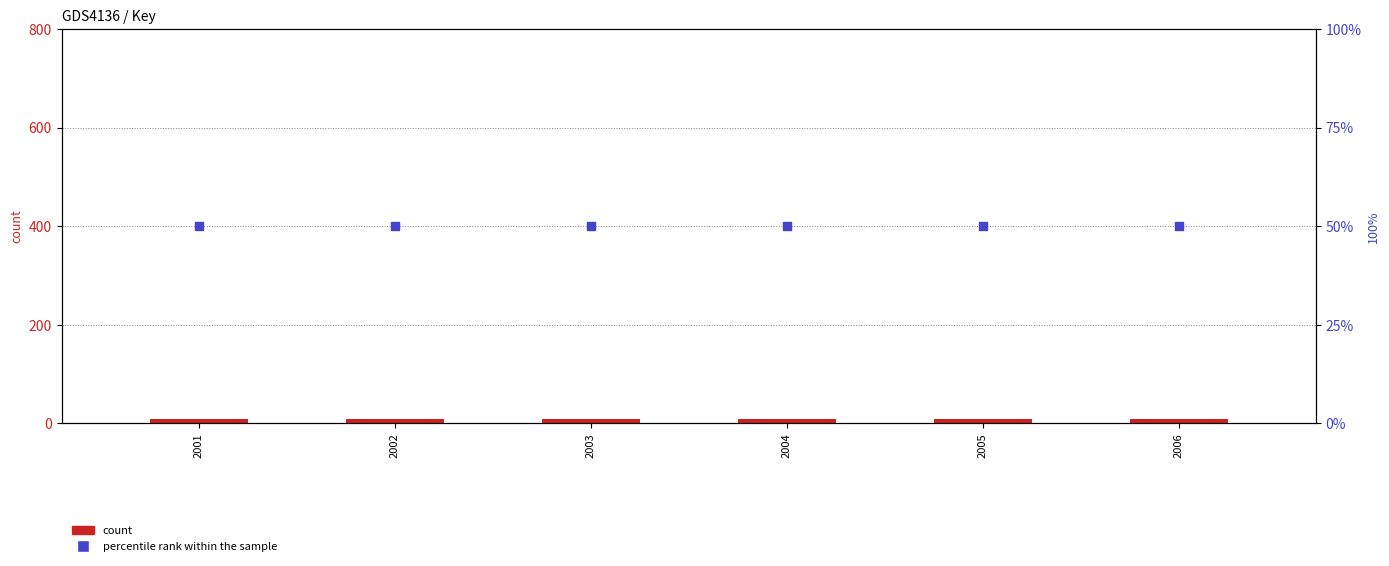

At how many categories does at least one series exceed 19?

6